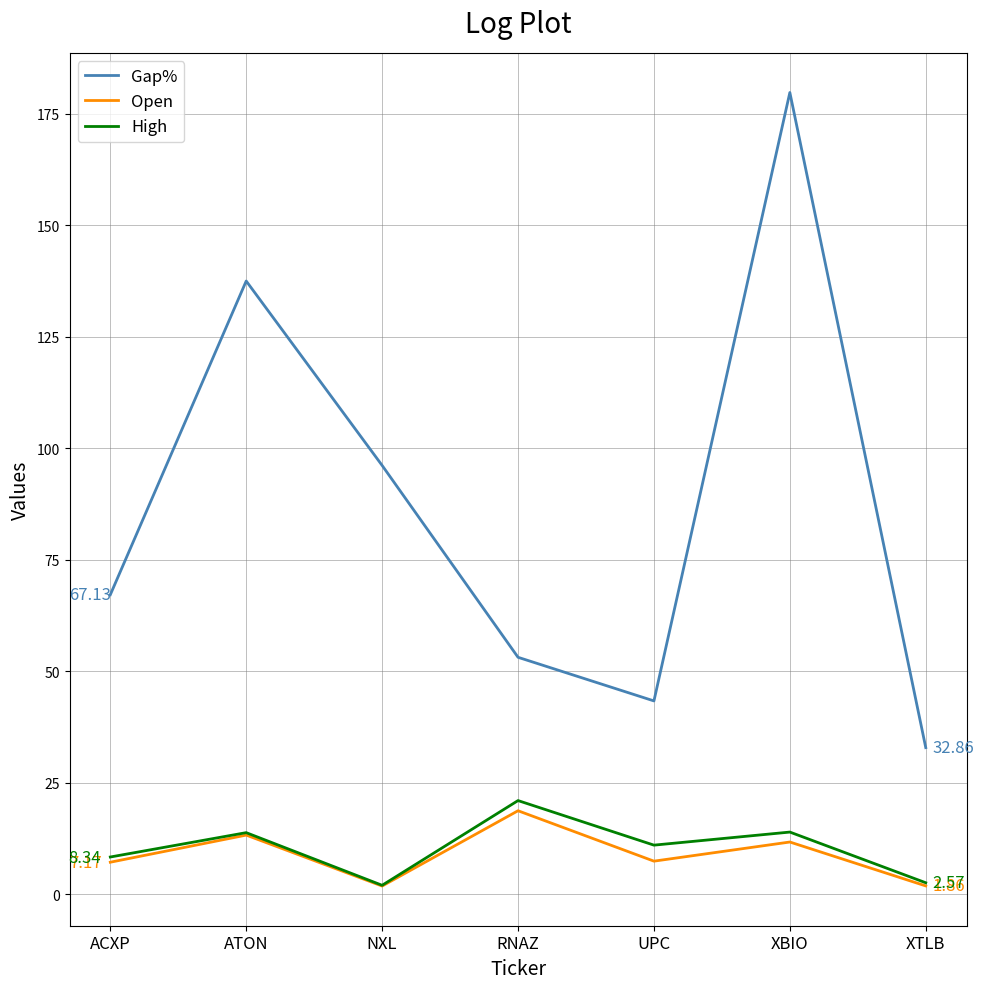

What are all the series names shown in the legend?

Gap%, Open, High